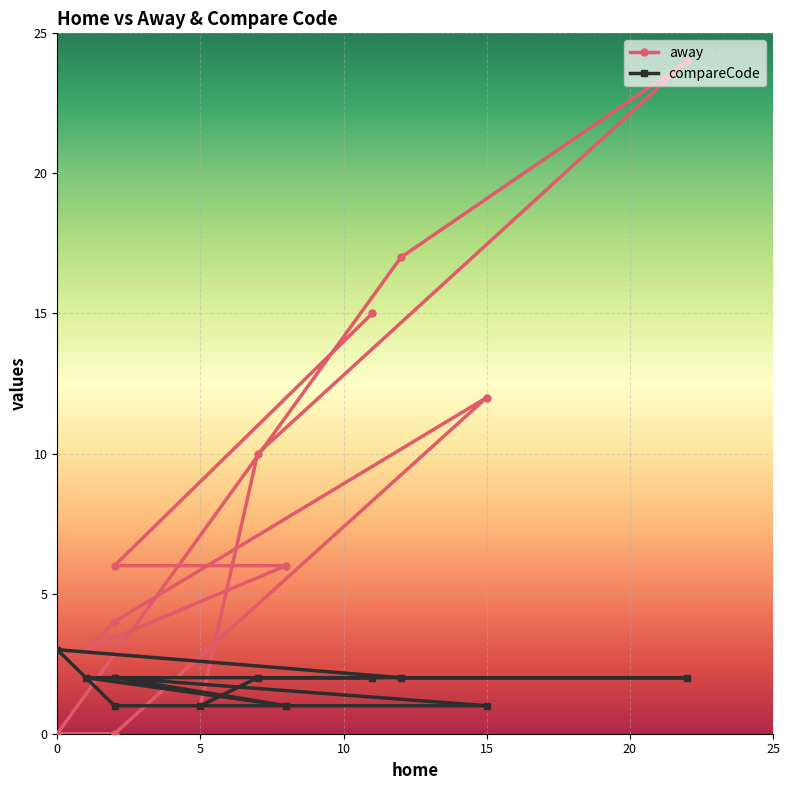

True or false: away and compareCode cross at least once.

True